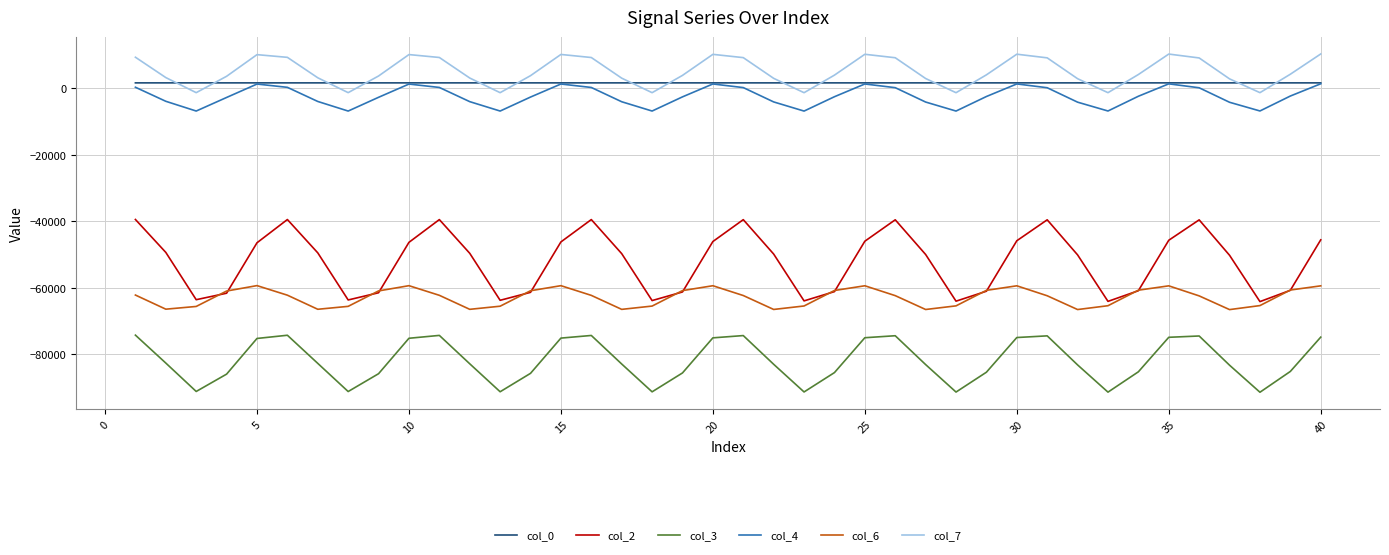

True or false: col_3 and col_6 intersect in this chart.

False